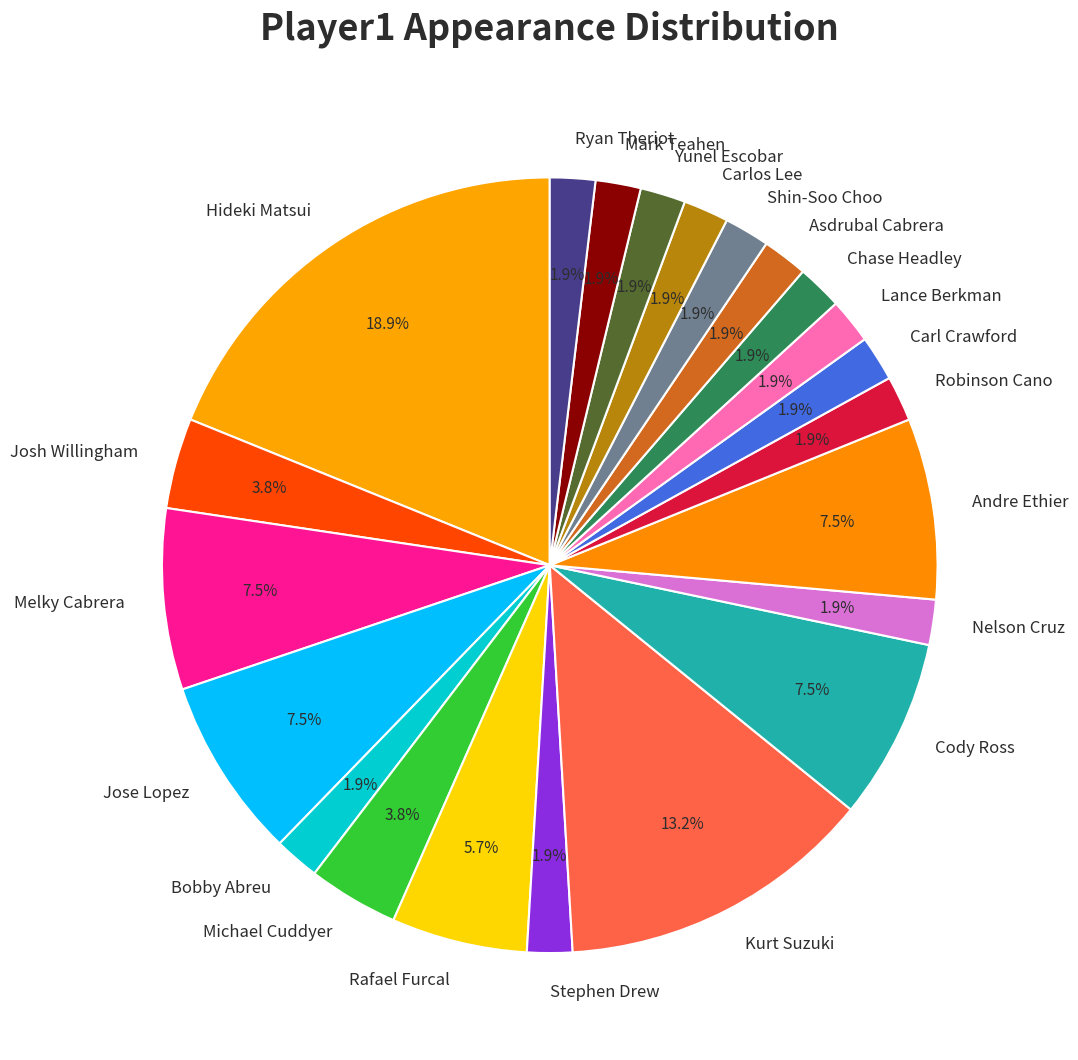

To the nearest percent, what portion does Nelson Cruz represent?

2%